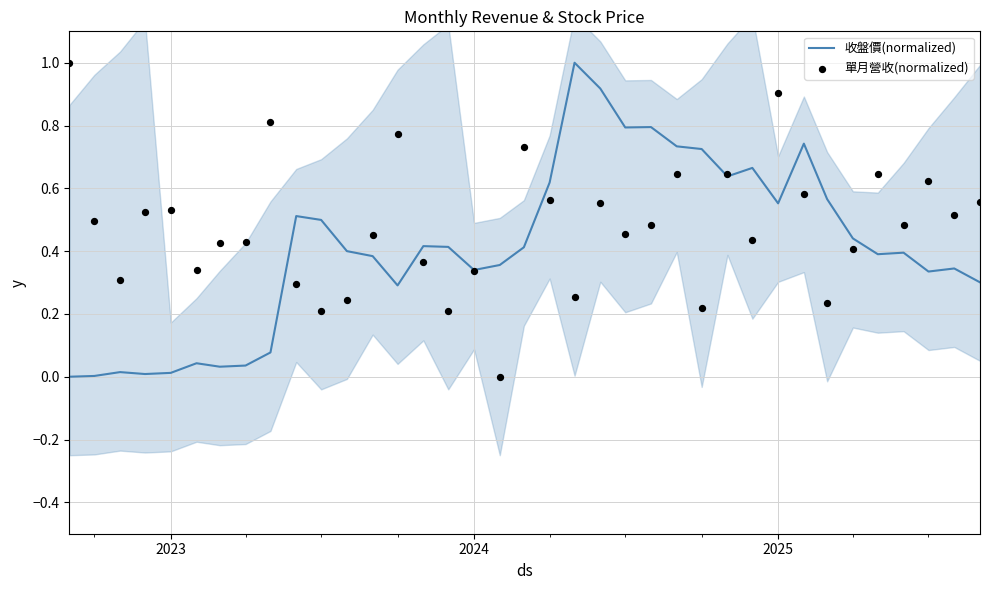

Which series has the largest total across all categories?

單月營收(normalized)